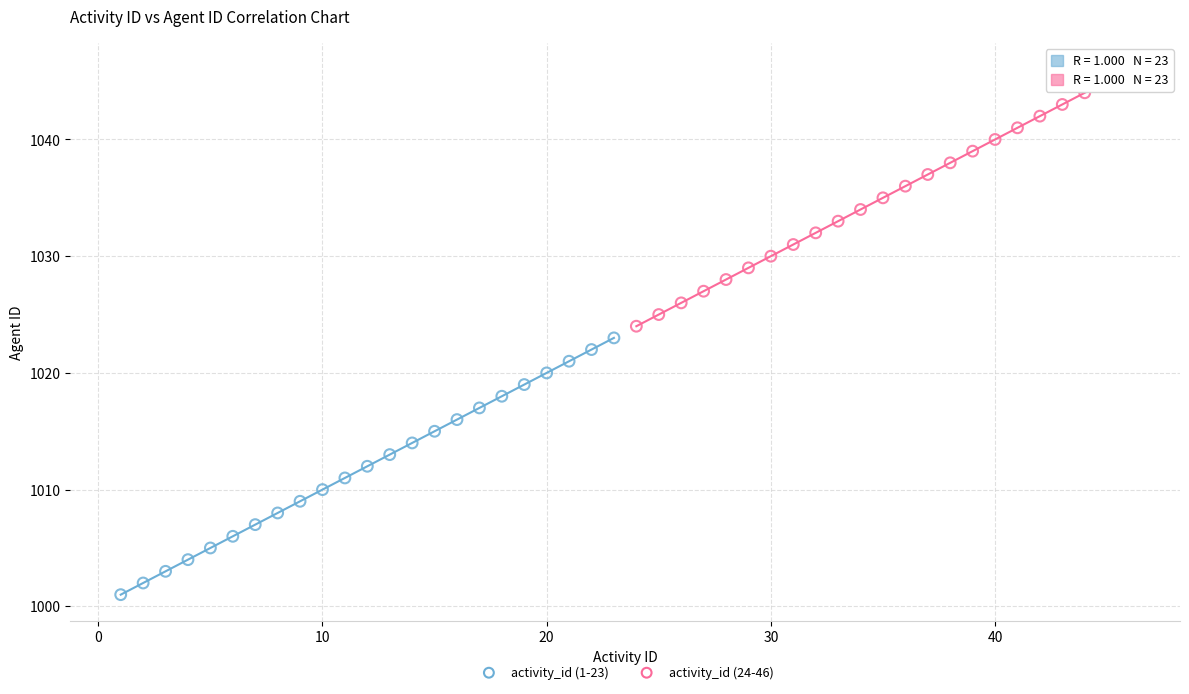

Which series reaches the maximum Y coordinate?

activity_id (24-46)